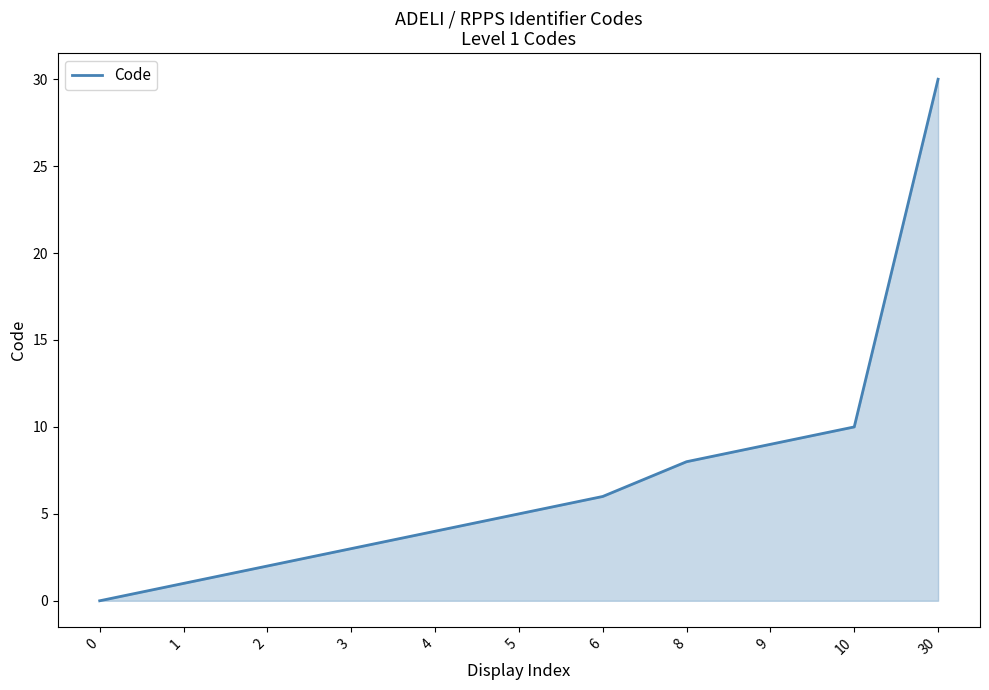

What is the average value?

7